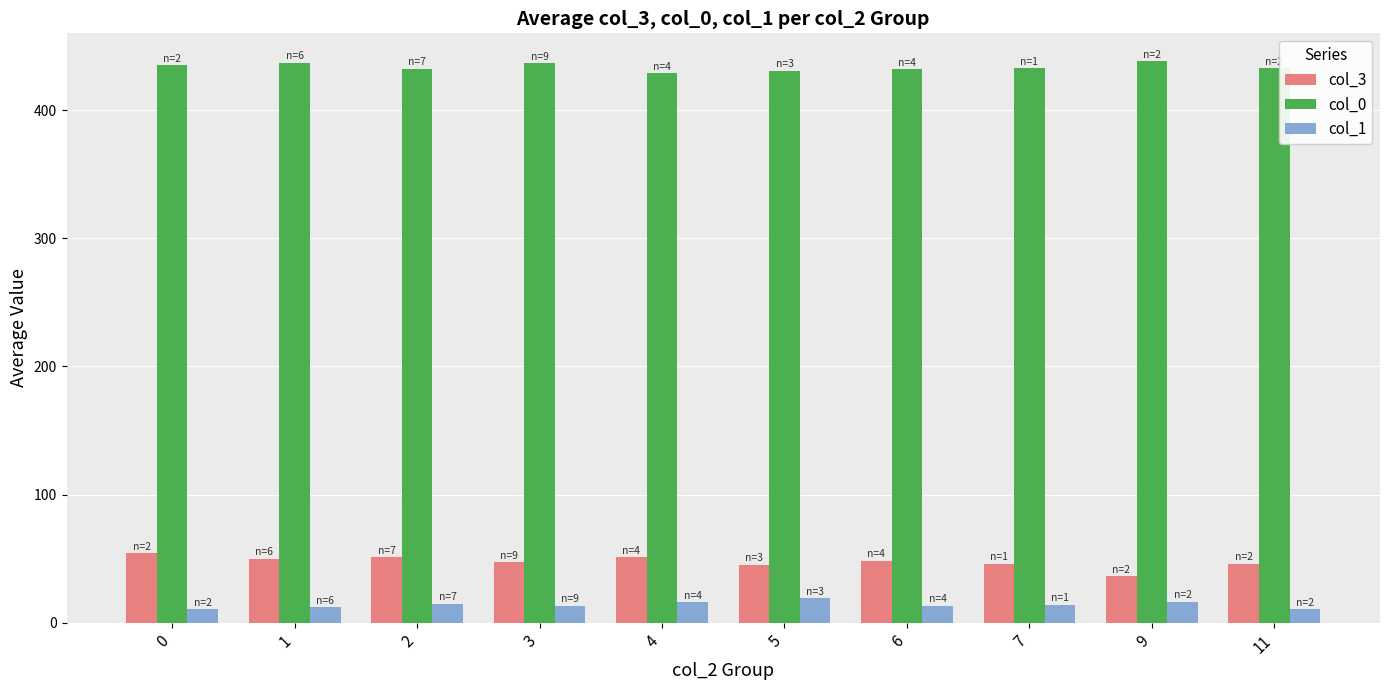

Which series changed the most between 2 and 9?

col_3